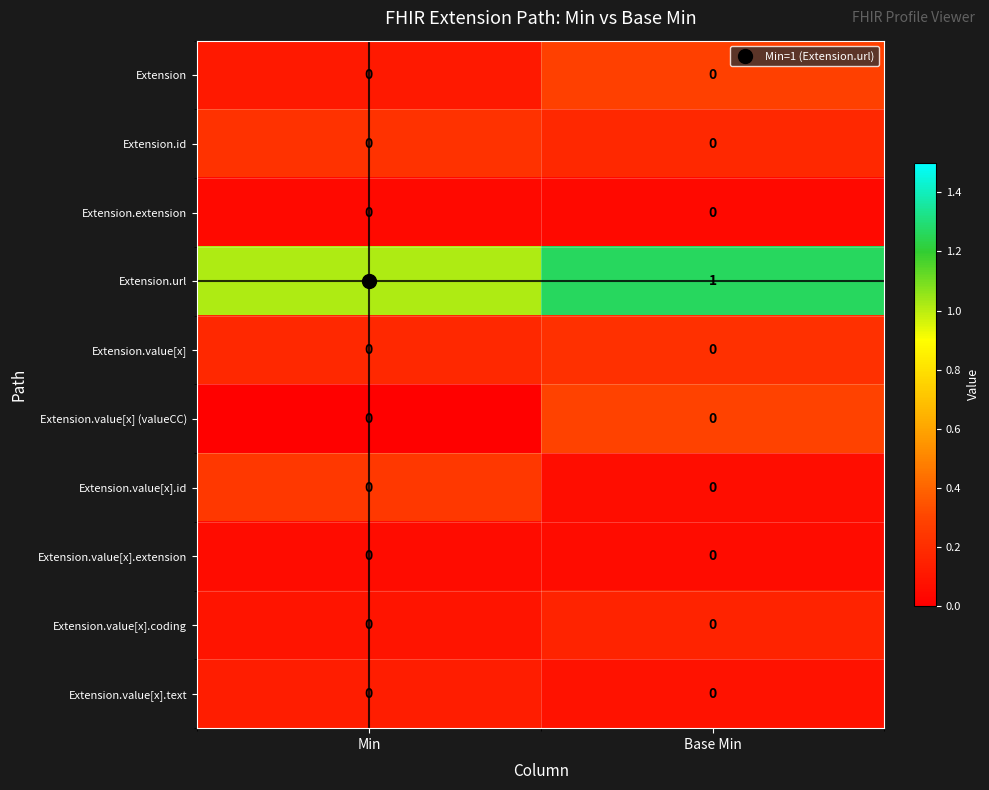

True or false: Extension.url has a value of 1 at Min.

True